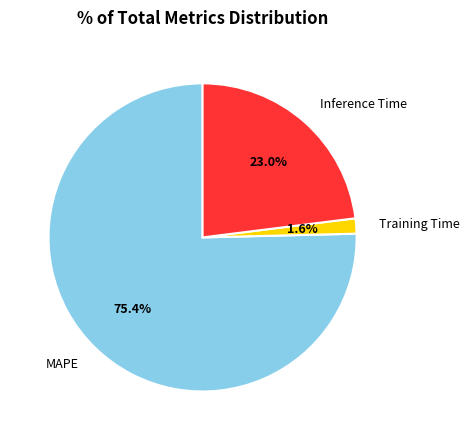

Which category has the biggest portion of the pie?

MAPE